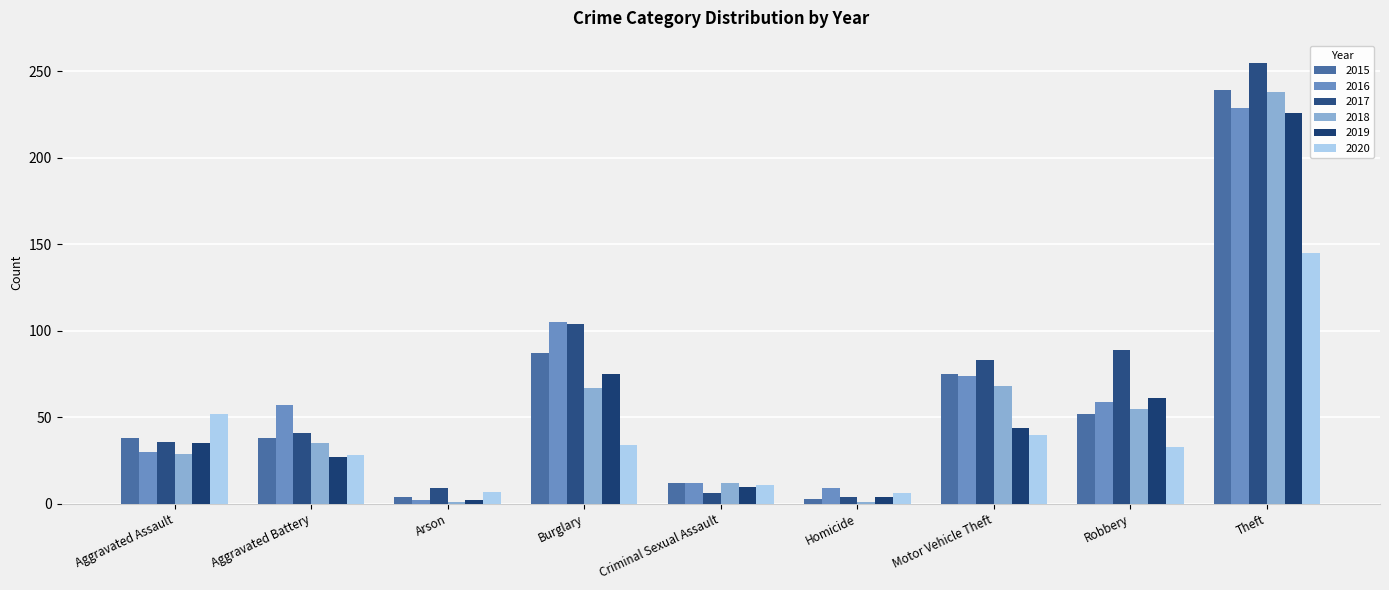

What is the difference between the 2020 values at Motor Vehicle Theft and Arson?

33